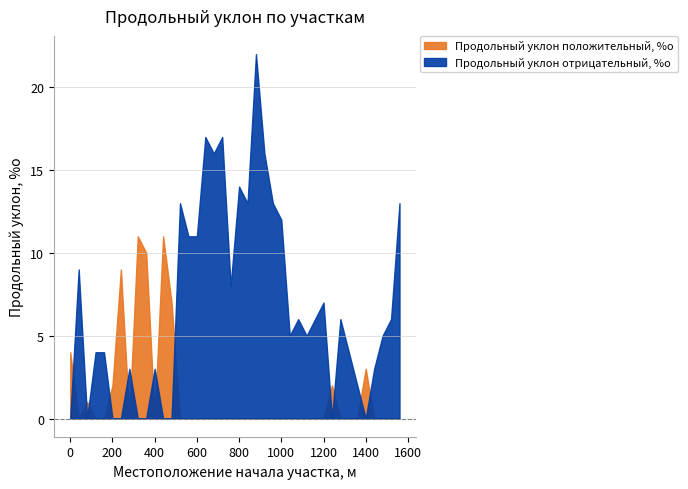

Which series changed the most between 280 and 1360?

Продольный уклон отрицательный, %о